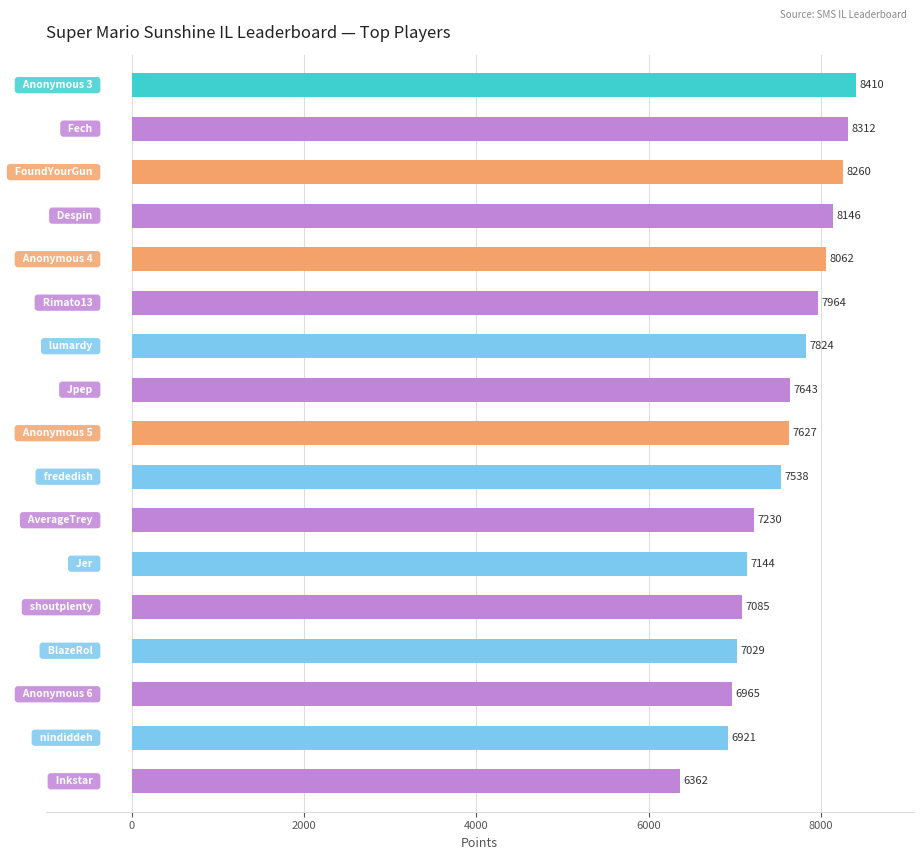

What is the minimum value shown in the chart?

6362